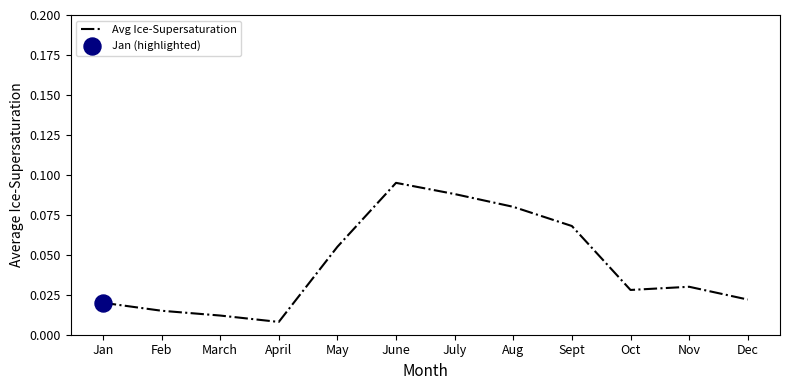

What is the change in value from Feb to Sept?

+0.1